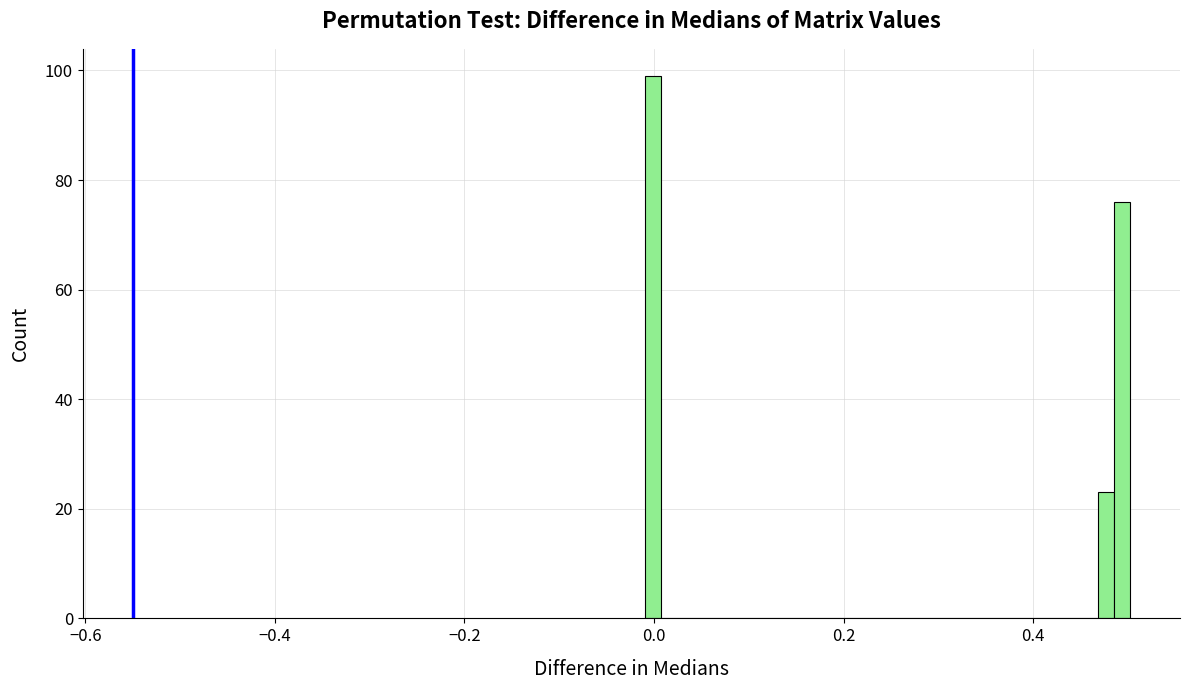

Around what value on the x-axis is the tallest bar? Give the approximate position of its centre, as read against the axis.

0.00